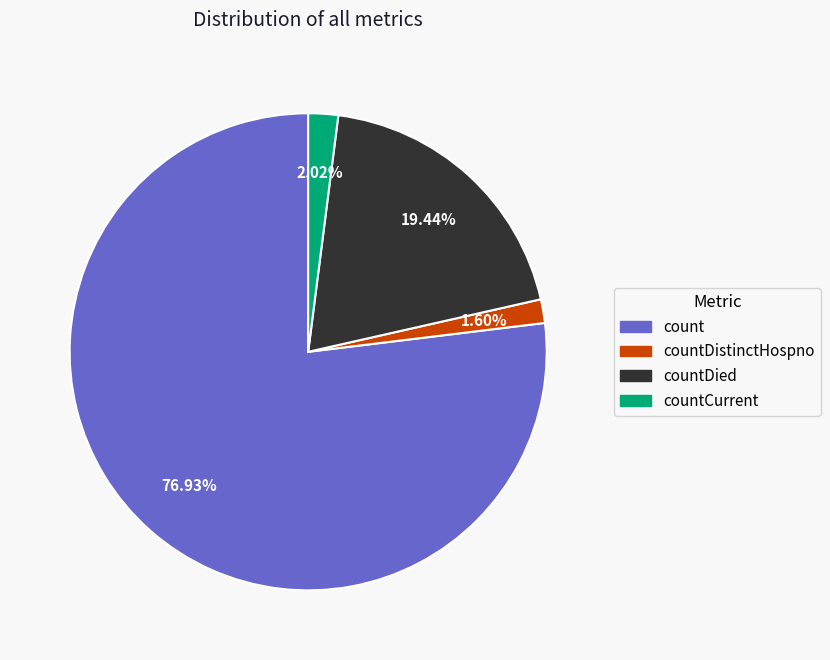

Is there any slice that represents more than half of the pie?

Yes